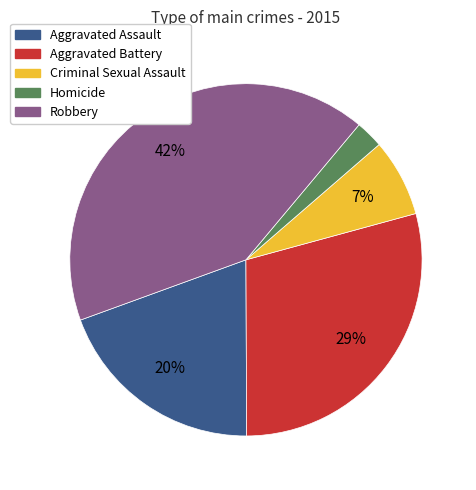

To the nearest percent, what is the combined percentage of Homicide and Criminal Sexual Assault?

10%